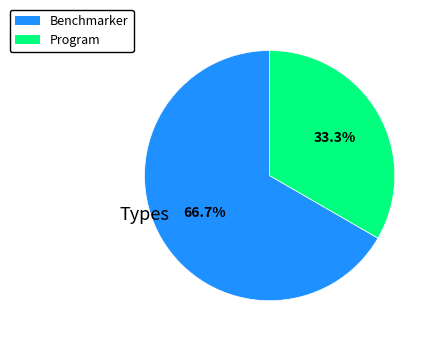

The Program slice represents 40% of the pie. True or false?

False